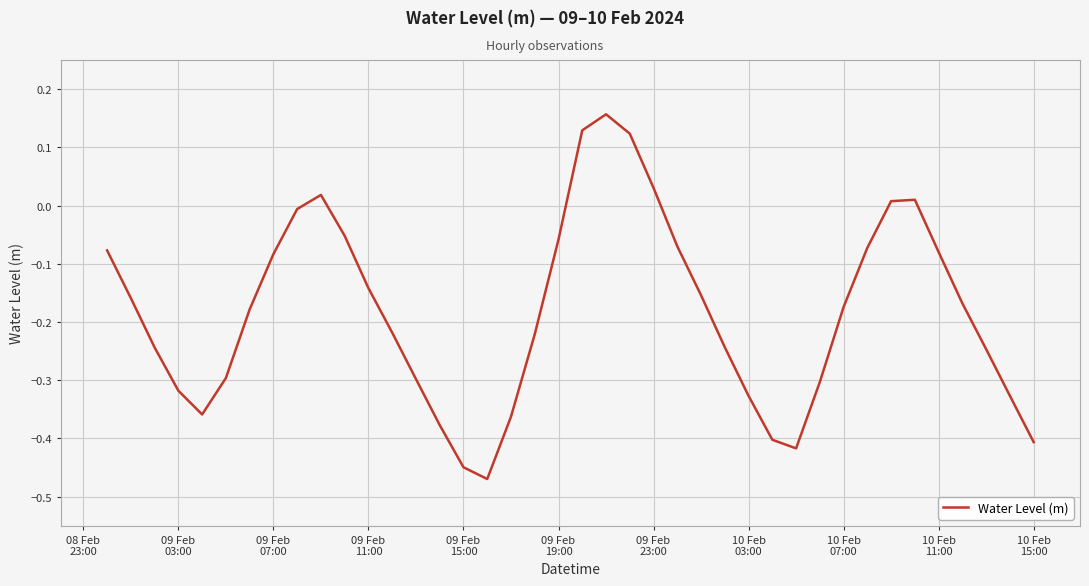

What is the difference between the maximum and minimum values?

0.6